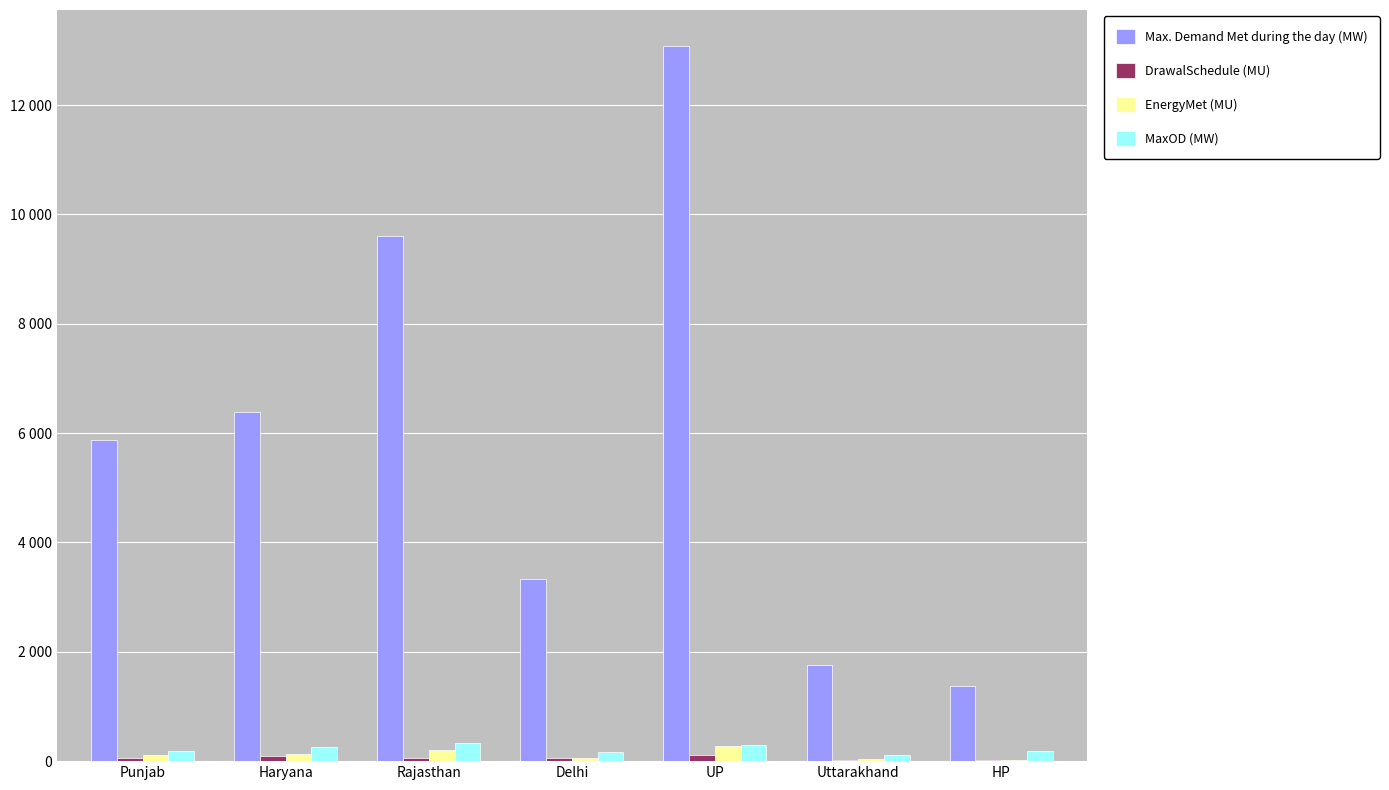

What is the difference between the maximum and minimum values in the DrawalSchedule (MU) series?

87.6